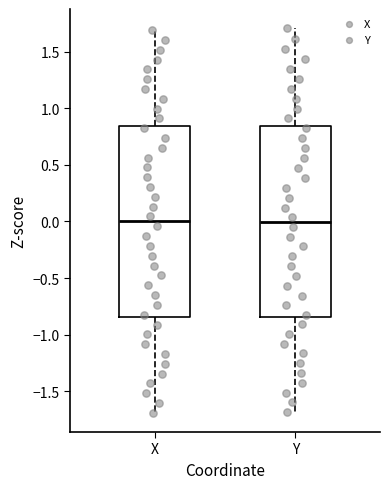

Reading left to right, transcribe this box plot: for each box, give where its median line is, the range the box spans, and where its two whiskers end, as read against the y-axis. The values are not printed on the chart, so give them approximately, as read against the axis.

X: median 0.00, box -0.85 to 0.85, whiskers -1.70 to 1.70
Y: median 0.00, box -0.85 to 0.85, whiskers -1.70 to 1.70